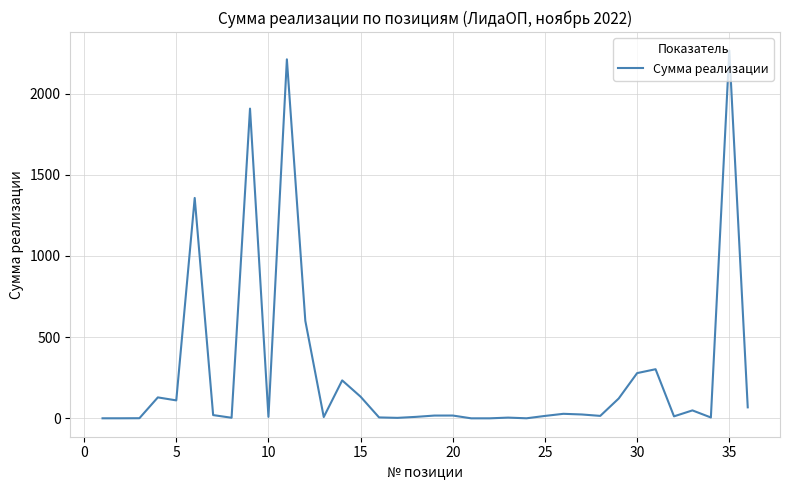

What is the difference between the maximum and minimum values?

2265.3